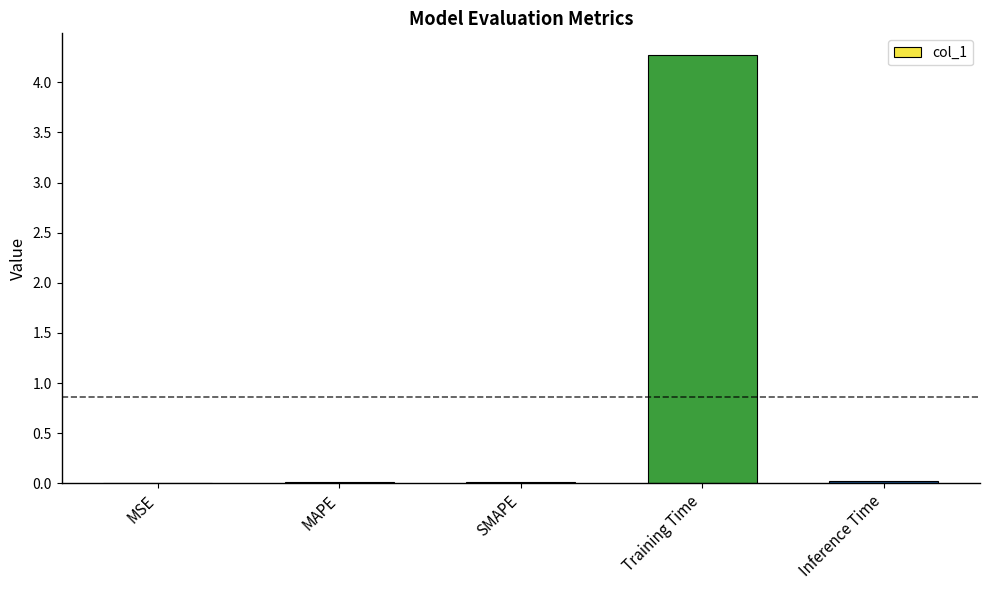

At which category does the chart reach its peak across all series?

Training Time